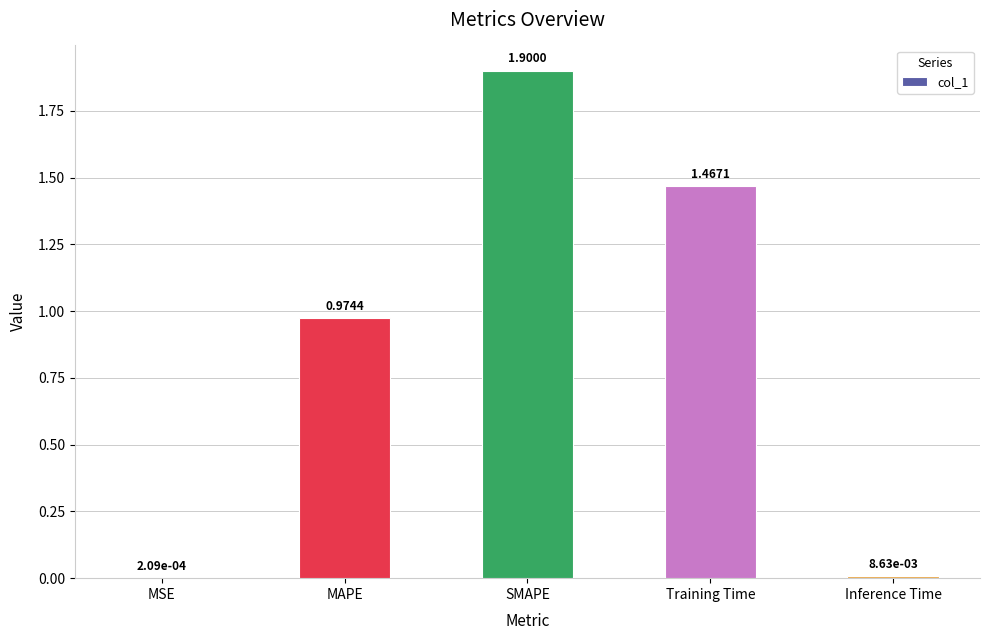

At which label is the value closest to 0?

MSE